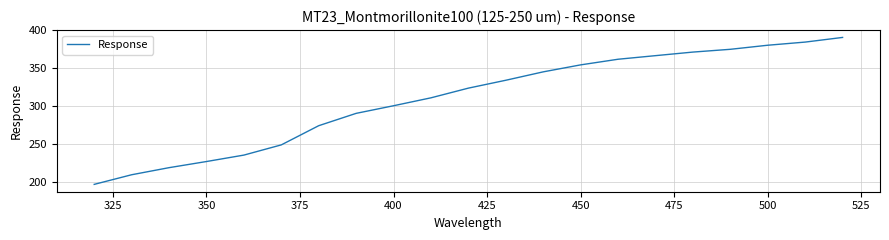

Is this an area chart (filled region under the line)?

No